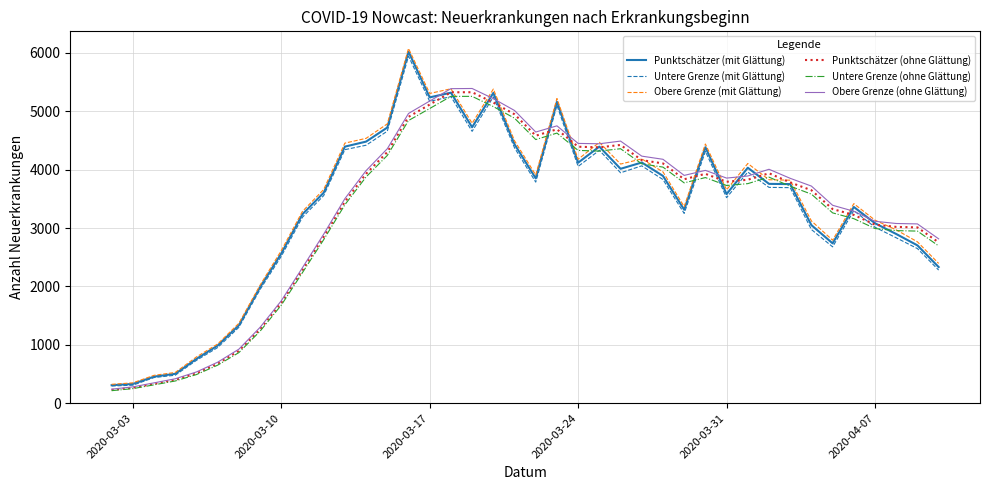

What are all the series names shown in the legend?

Punktschätzer (mit Glättung), Untere Grenze (mit Glättung), Obere Grenze (mit Glättung), Punktschätzer (ohne Glättung), Untere Grenze (ohne Glättung), Obere Grenze (ohne Glättung)